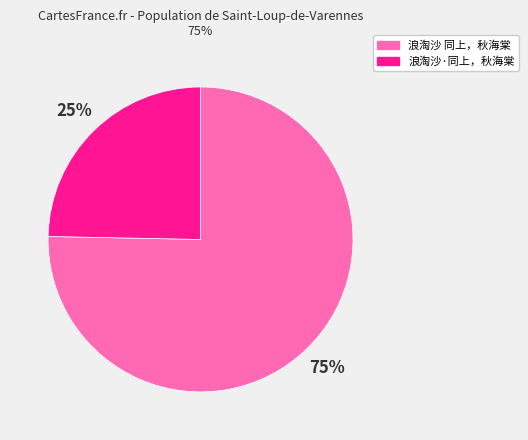

Between 浪淘沙·同上，秋海棠 and 浪淘沙 同上，秋海棠, which is larger?

浪淘沙 同上，秋海棠